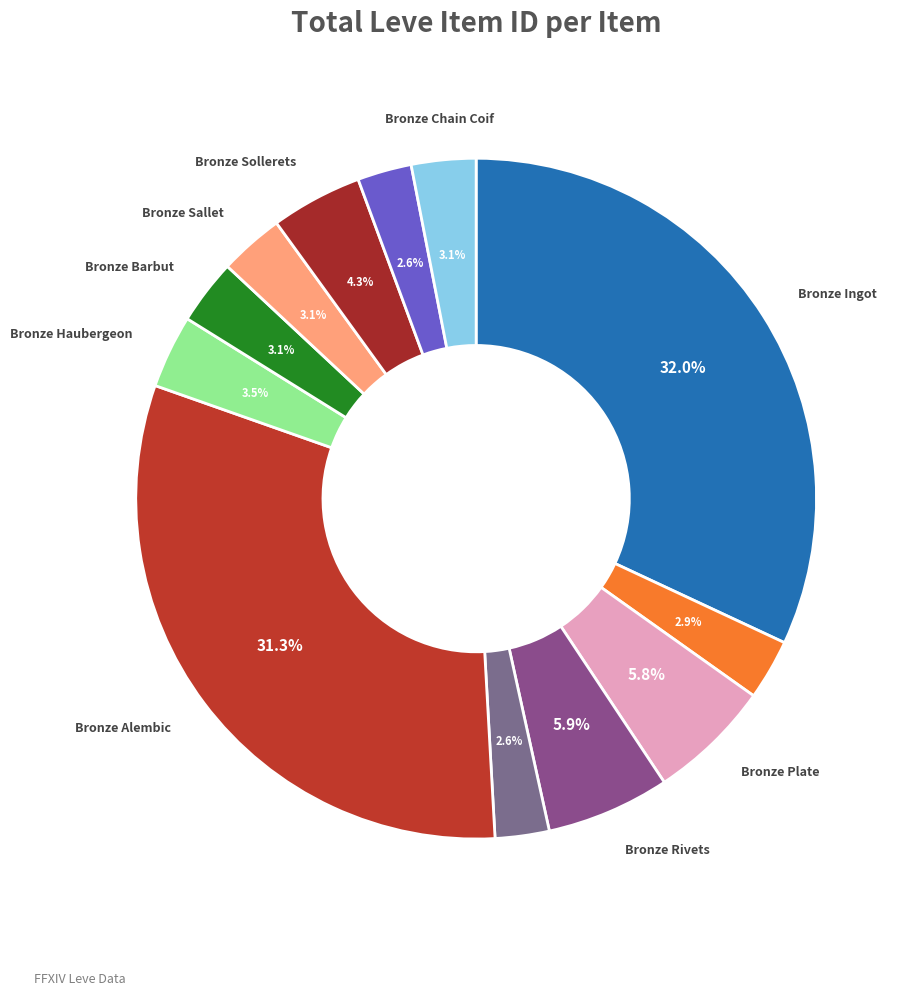

How many segments does this pie chart have?

12